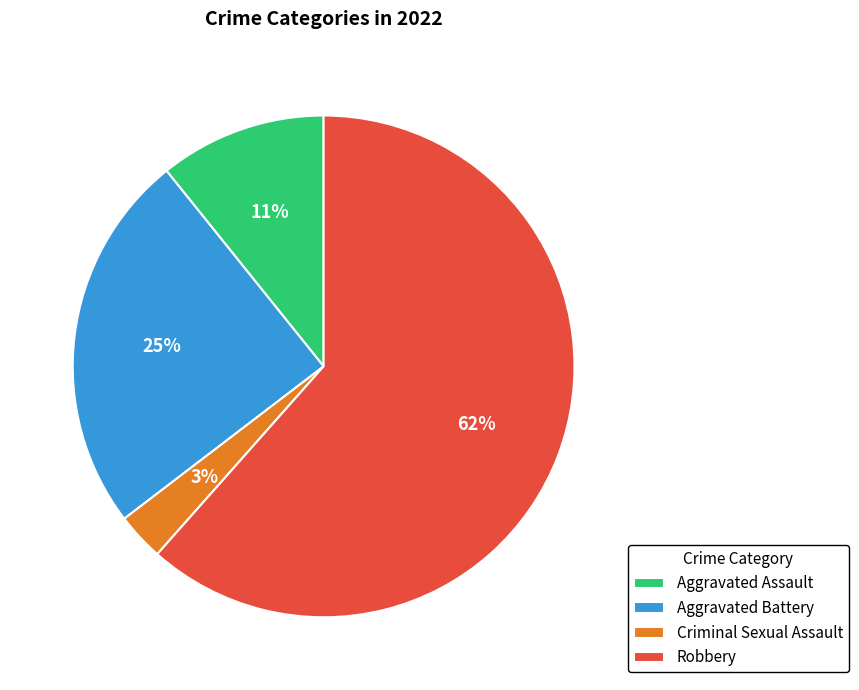

Rank the categories by value from lowest to highest.

Criminal Sexual Assault, Aggravated Assault, Aggravated Battery, Robbery